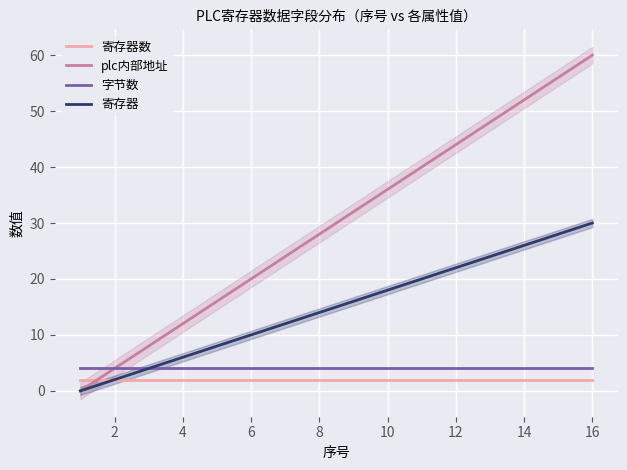

How many series are shown in this chart?

4